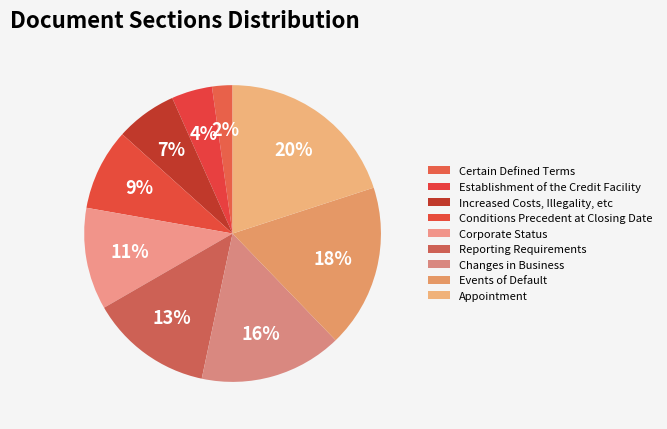

How many segments does this pie chart have?

9